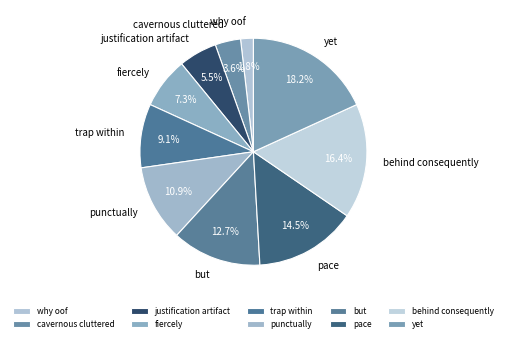

How many slices are in this pie chart?

10